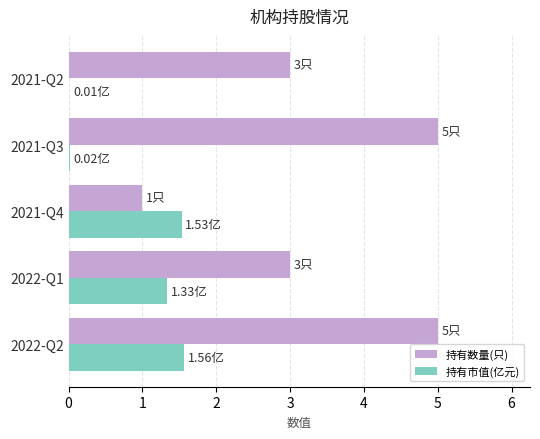

What is the total value across all series at 2022-Q2?

6.6